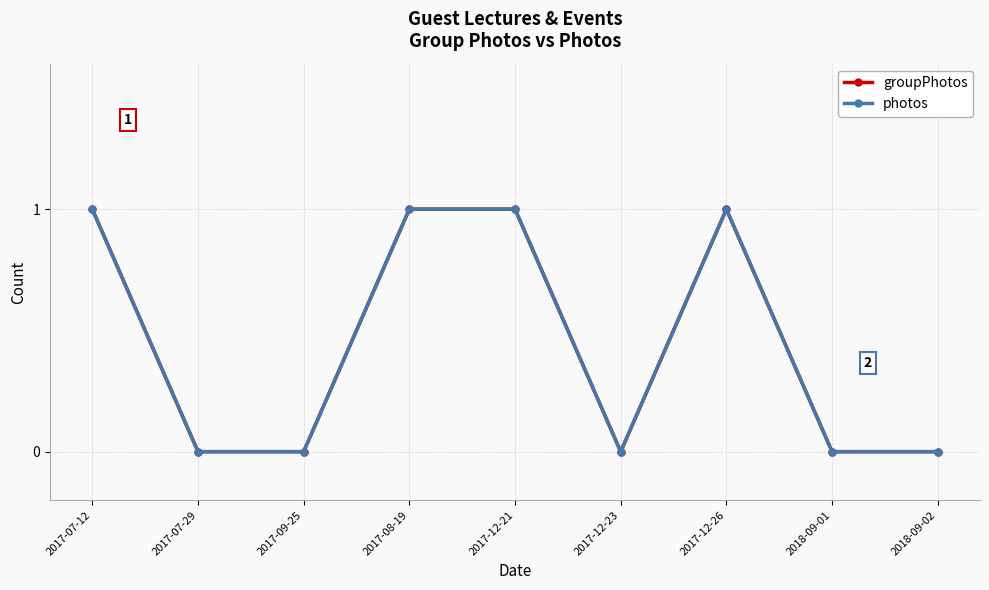

Does the chart have visible grid lines?

Yes